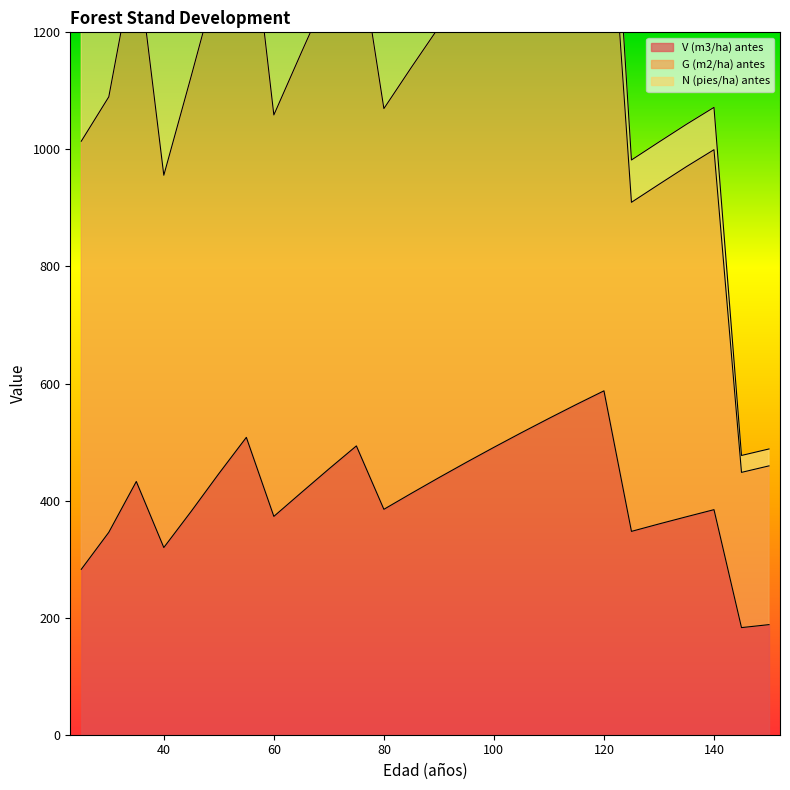

True or false: V (m3/ha) antes has a value of 373.0 at 60.

True